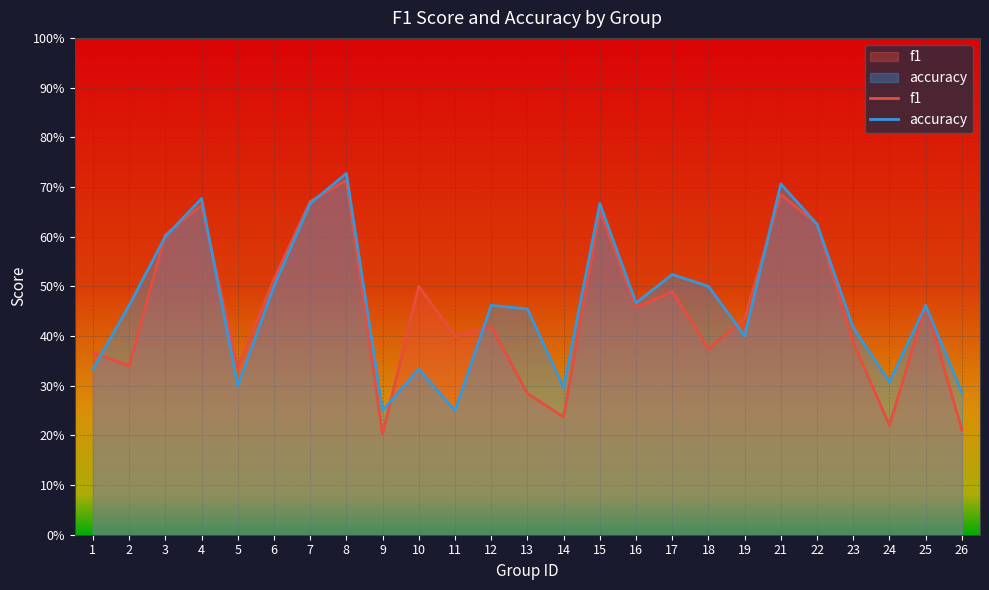

Reading right to left, what are all the values shown in this chart?

f1: 0.2	0.5	0.2	0.4	0.6	0.7	0.4	0.4	0.5	0.5	0.7	0.2	0.3	0.4	0.4	0.5	0.2	0.7	0.7	0.5	0.3	0.7	0.6	0.3	0.4
accuracy: 0.3	0.5	0.3	0.4	0.6	0.7	0.4	0.5	0.5	0.5	0.7	0.3	0.5	0.5	0.2	0.3	0.2	0.7	0.7	0.5	0.3	0.7	0.6	0.5	0.3